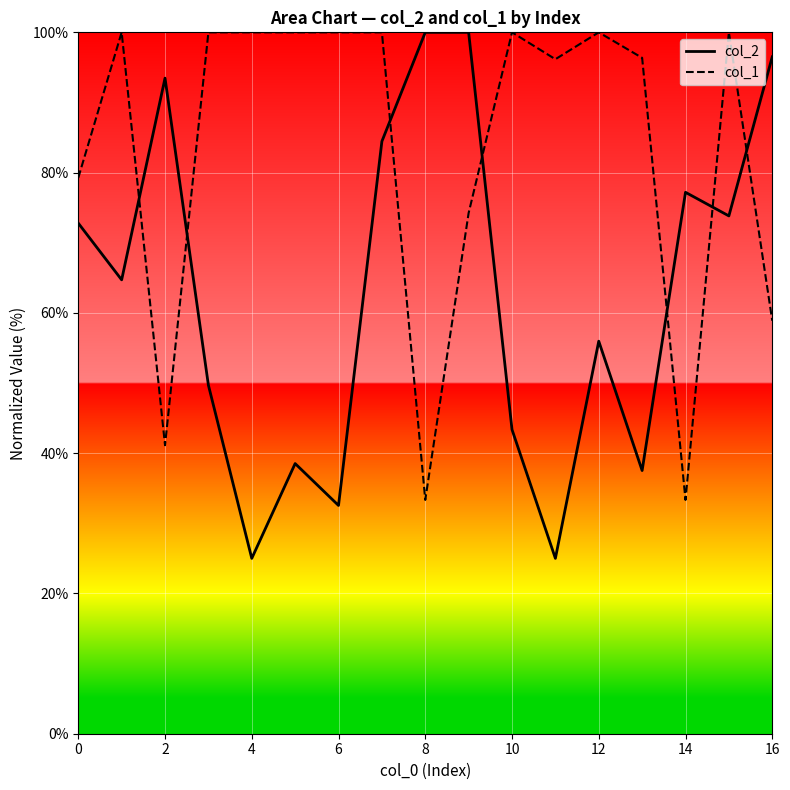

Which series ends up on top after the final intersection of col_1 and col_2?

col_2